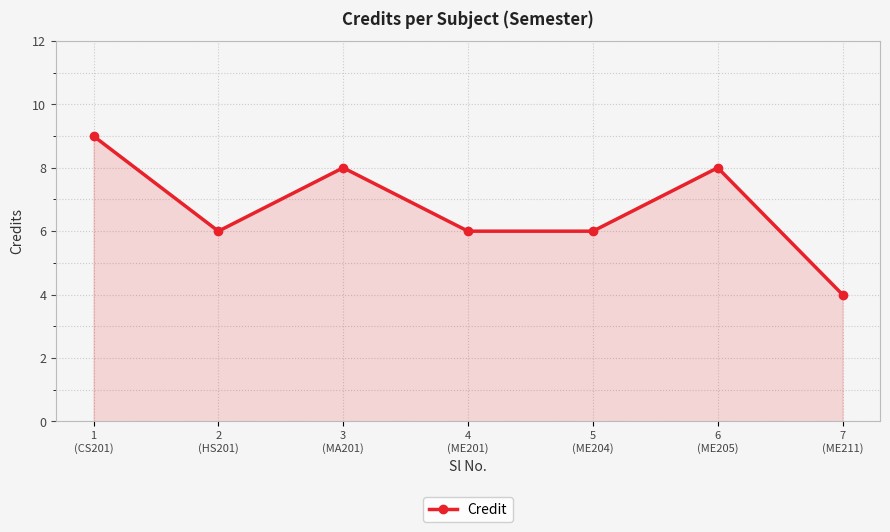

At which category does the data reach its first local peak?

3
(MA201)